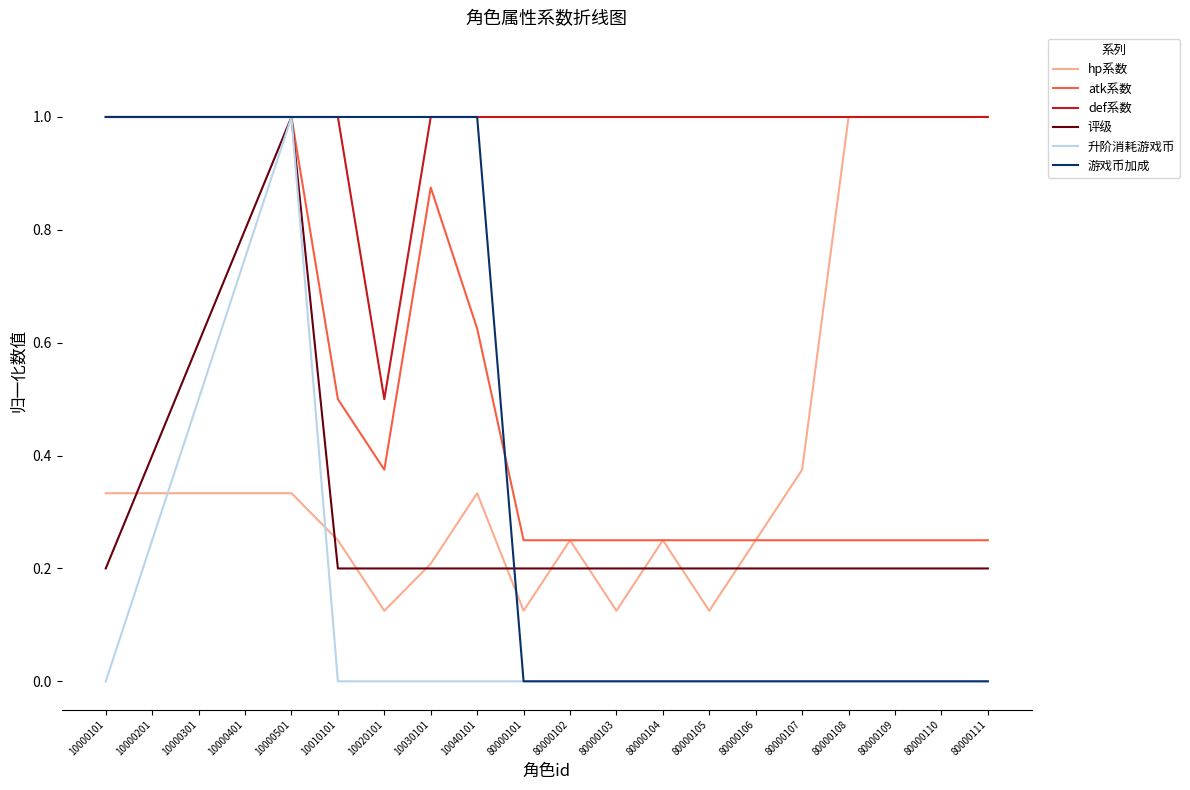

At which category is the sum across all series the highest?

10000501